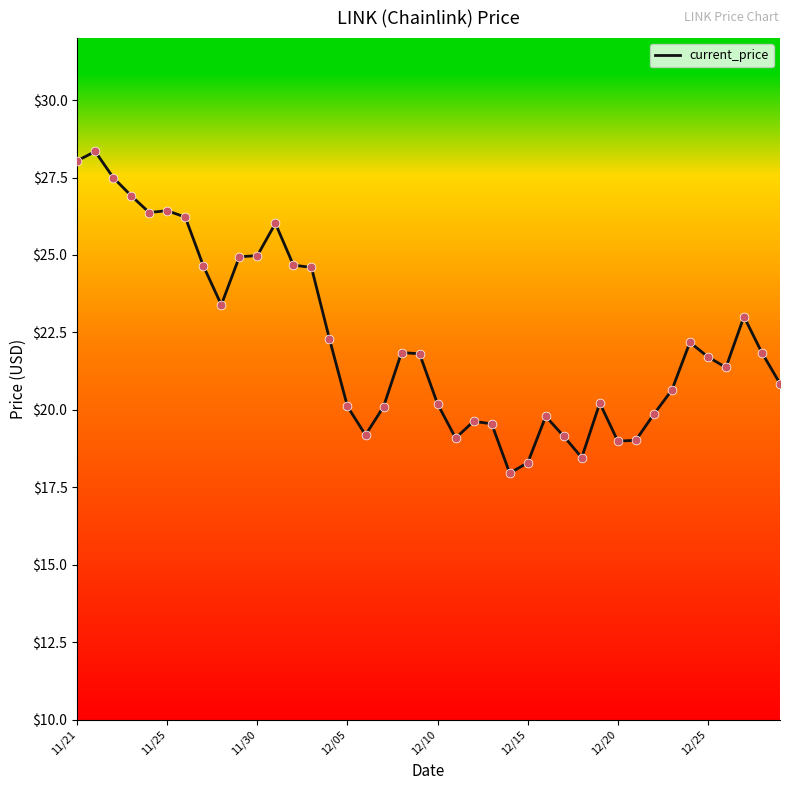

What is the smallest value displayed?

18.0